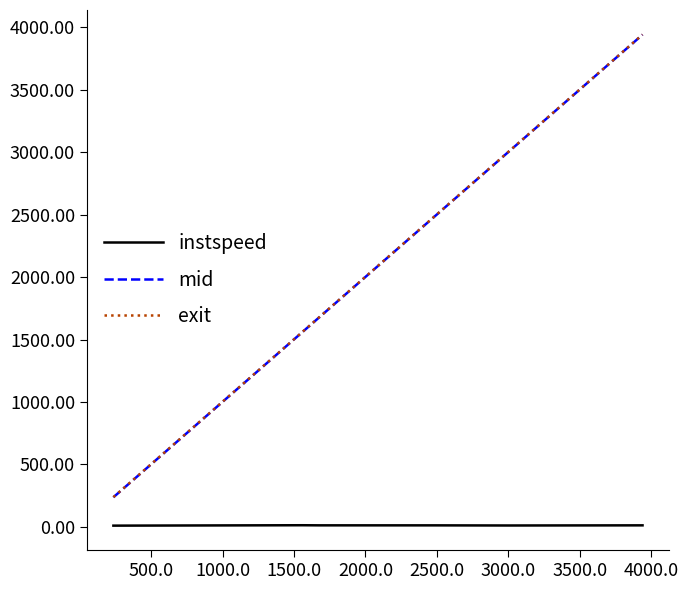

True or false: exit and instspeed intersect in this chart.

False